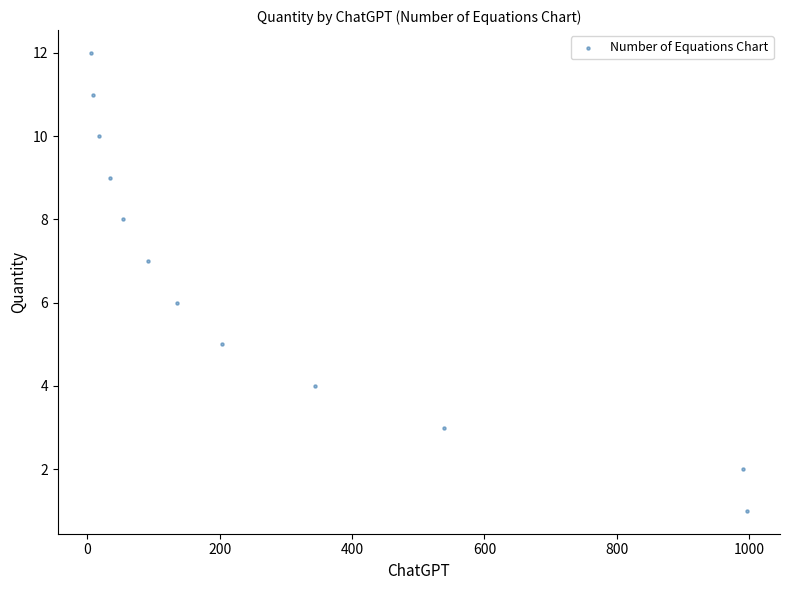

What is the range of Y values (max minus min)?

11